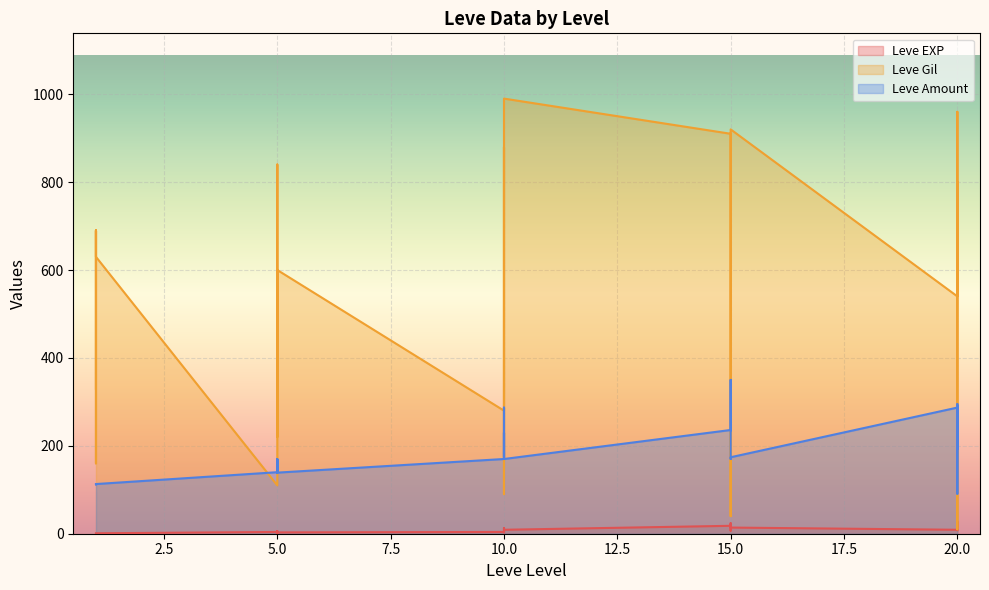

Which series has the largest range (max minus min)?

Leve Gil